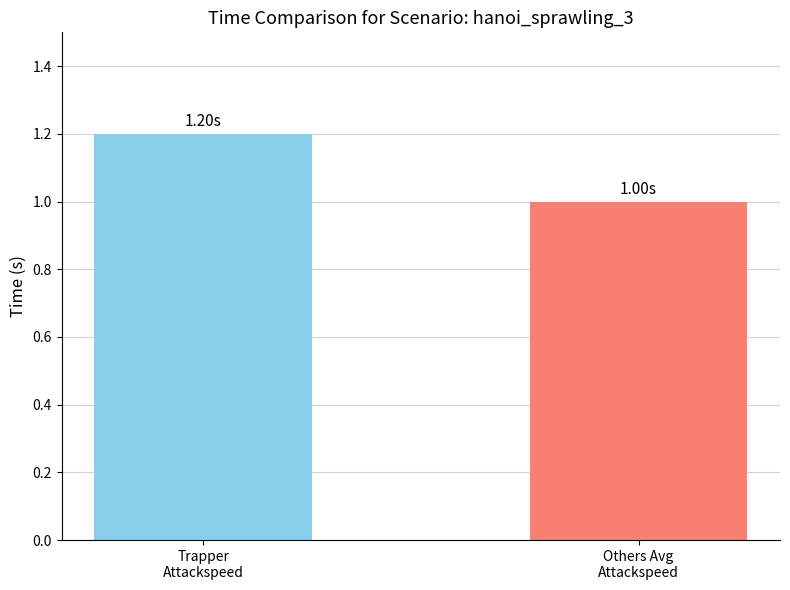

Are the bars grouped side by side (vs. stacked)?

Yes